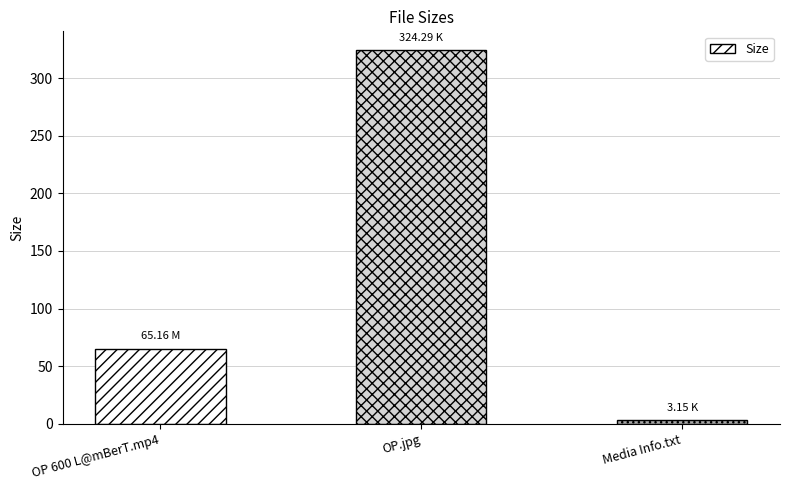

What is the difference between the values at OP.jpg and Media Info.txt?

321.1